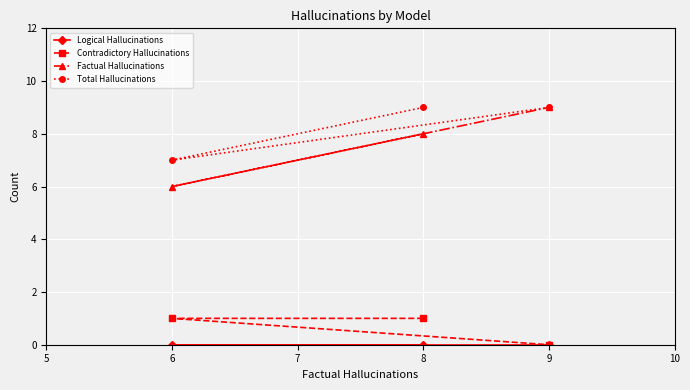

The value of Total Hallucinations at 8 is 12. True or false?

False